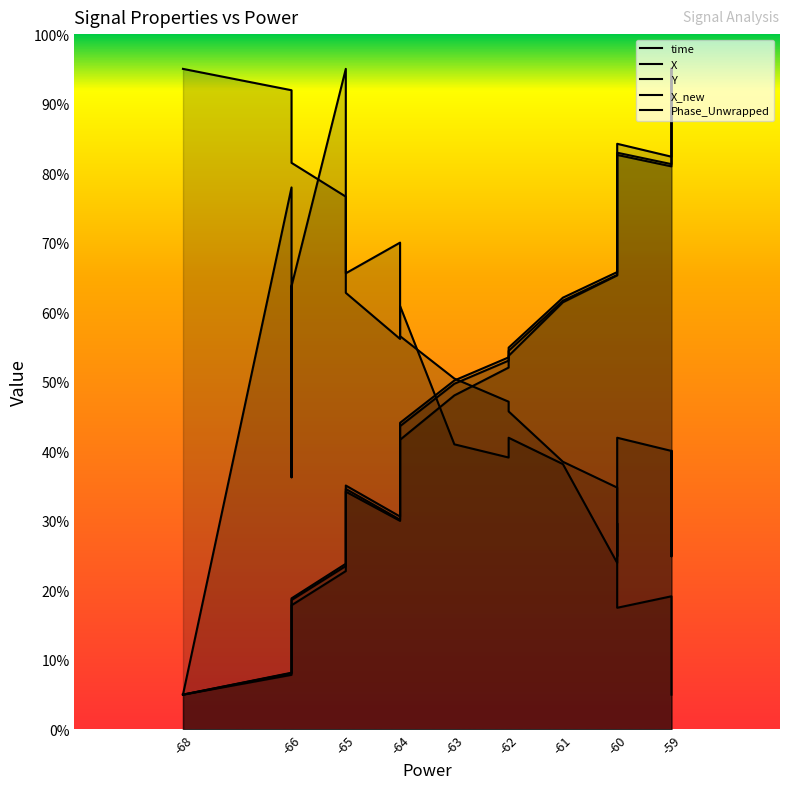

At which label does Phase_Unwrapped first exceed 40?

-66